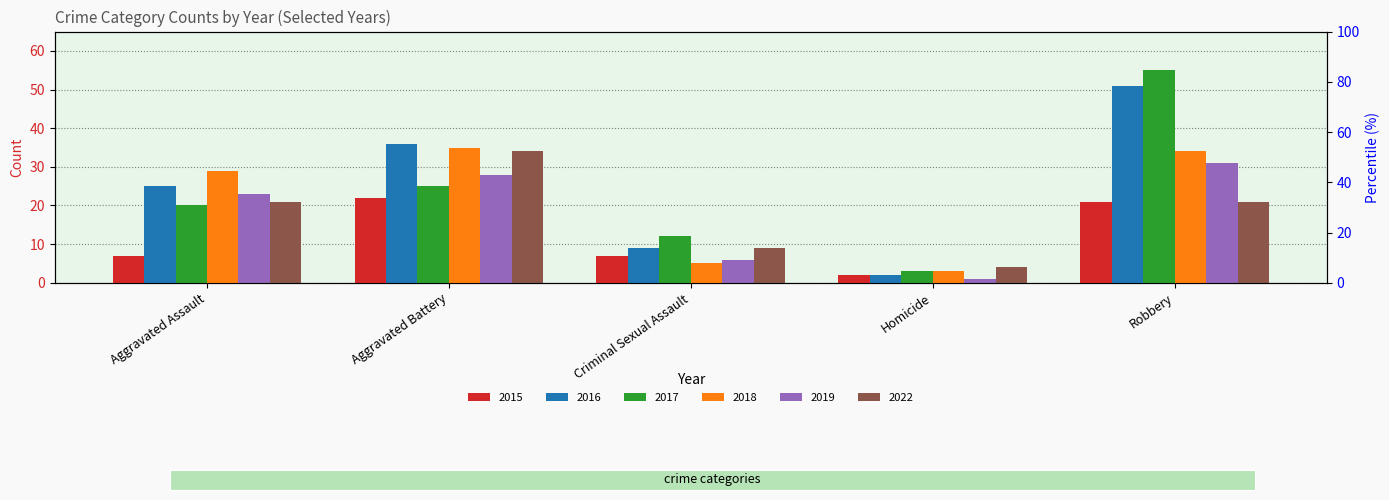

What is the label of the 5th bar from the left?

Robbery